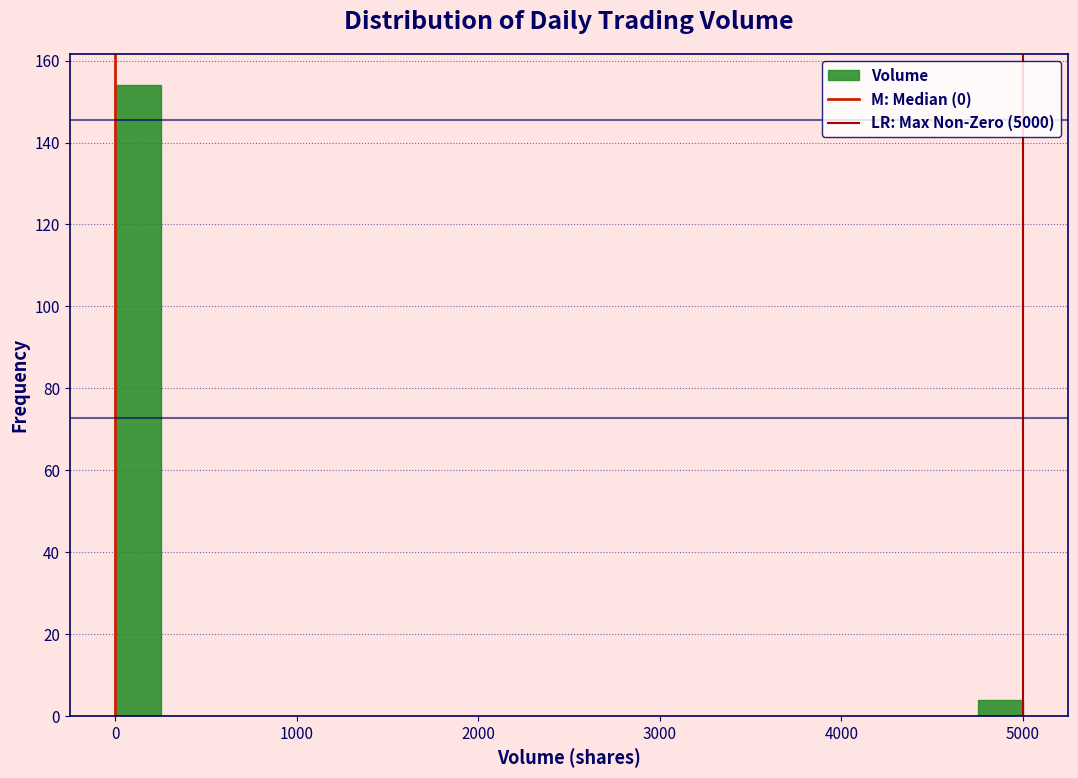

Around what value on the x-axis is the tallest bar? Give the approximate position of its centre, as read against the axis.

100